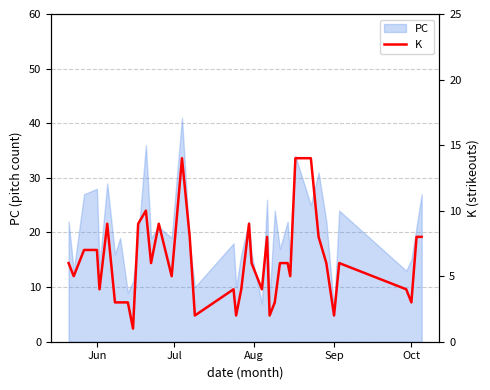

True or false: PC has a value of 21 at Oct.

False